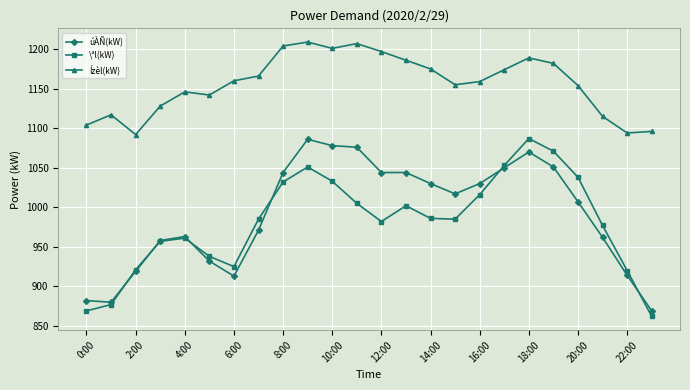

What is the value of the Ízèl(kW) point at the 15th from the left?

1175